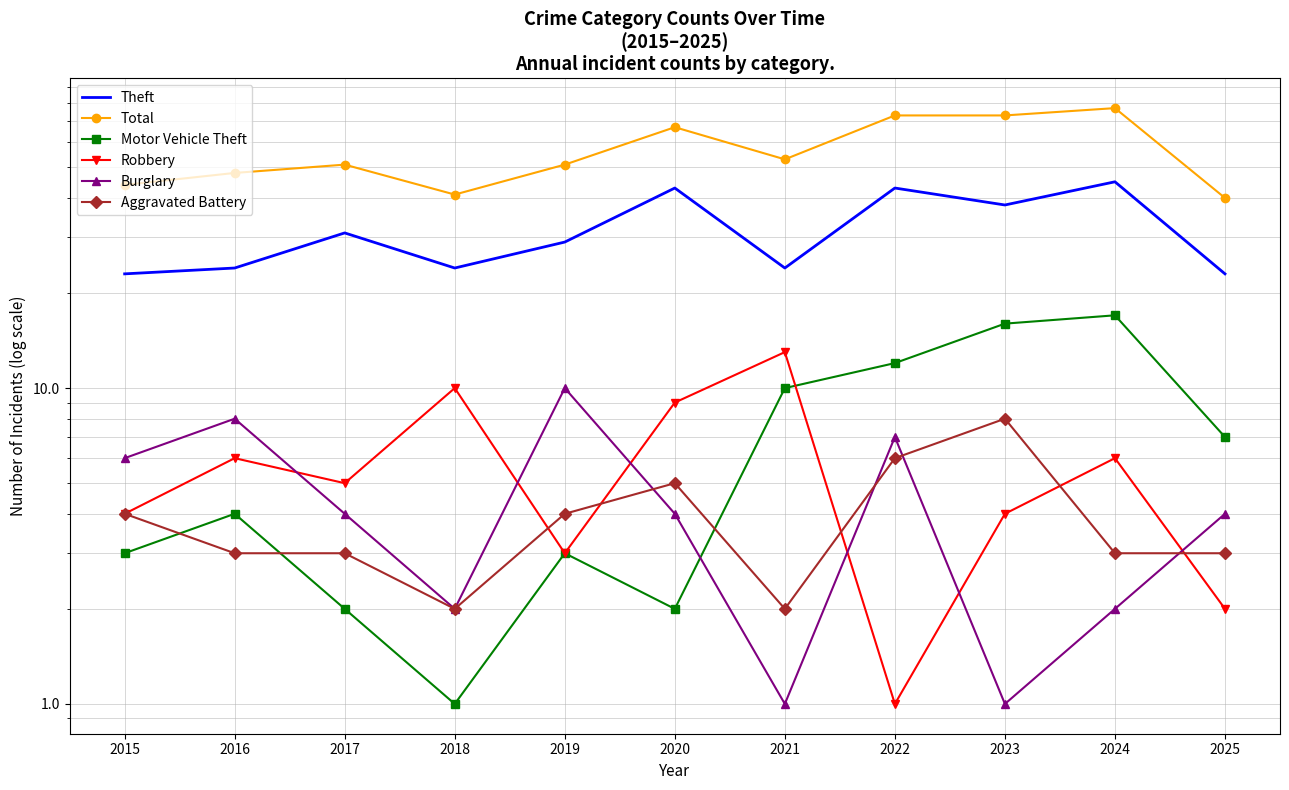

At how many categories does at least one series exceed 29?

11